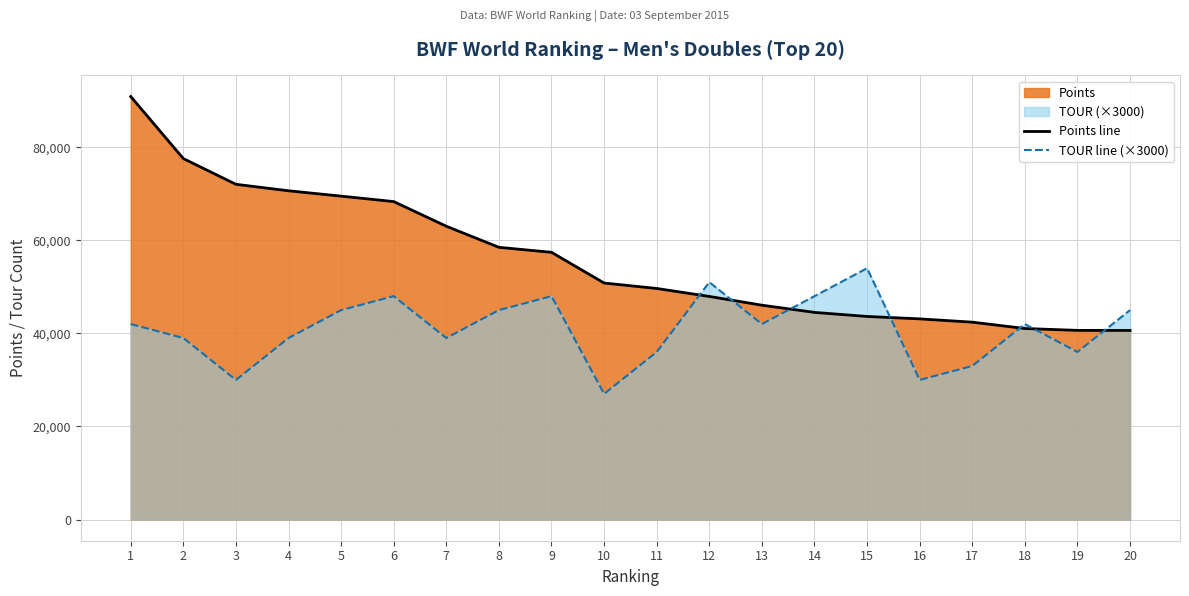

Which series ends up on top after the final intersection of TOUR line (×3000) and Points line?

TOUR line (×3000)